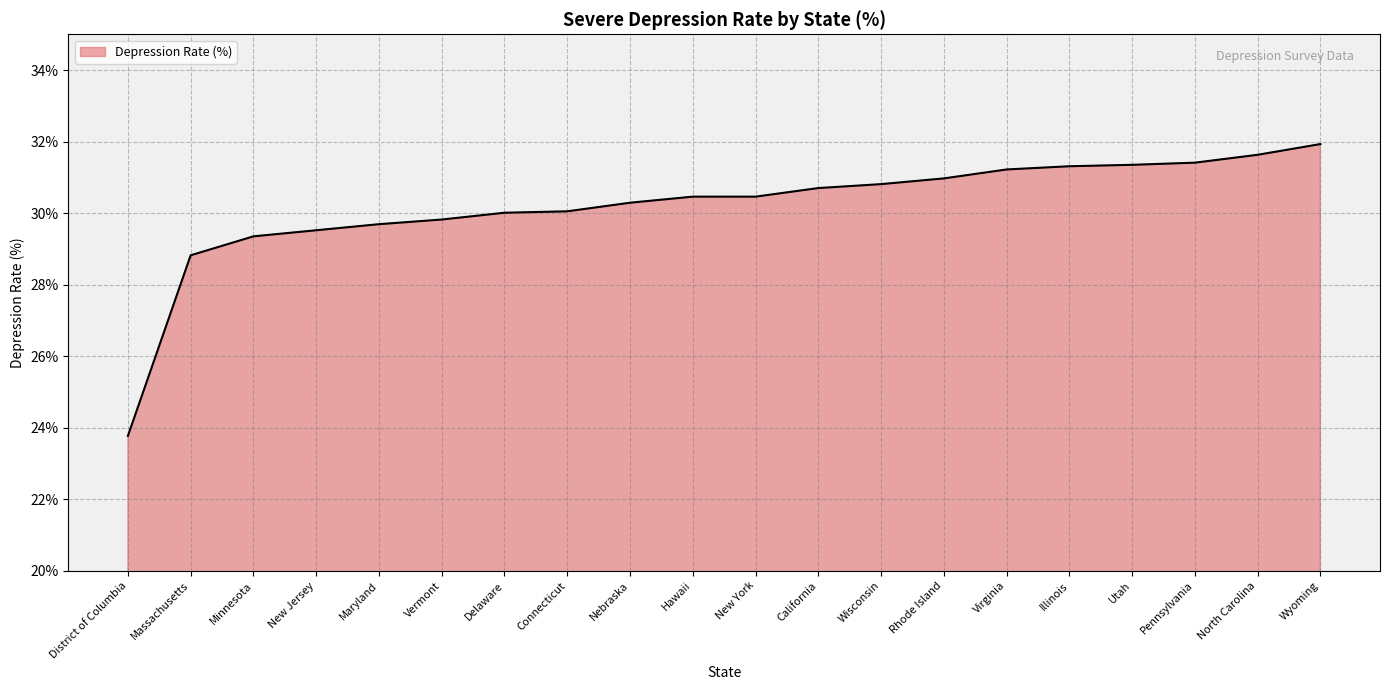

What is the difference between the maximum and minimum values?

8.2